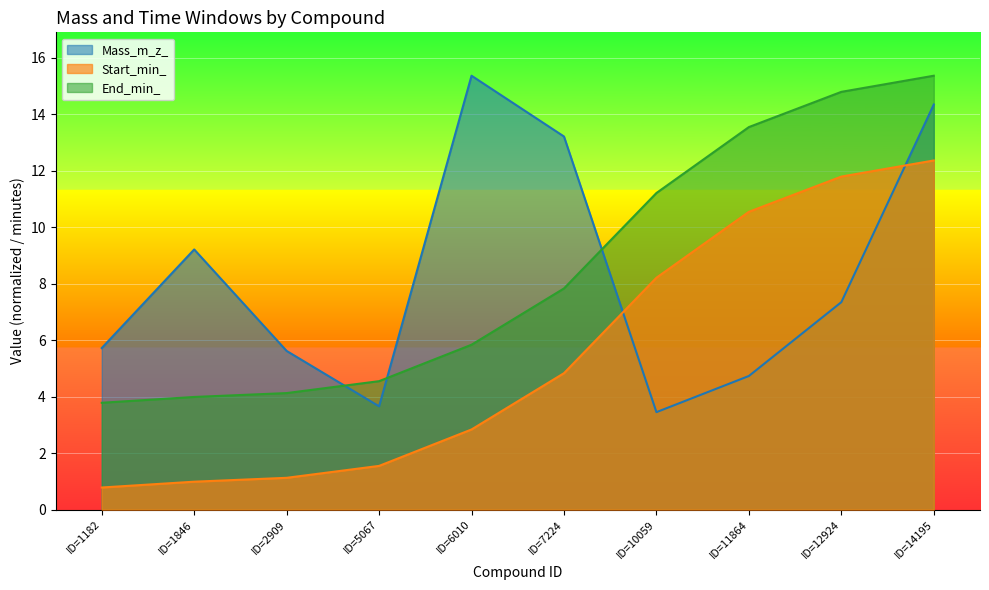

What is the difference between the Start_min_ values at ID=11864 and ID=2909?

9.4